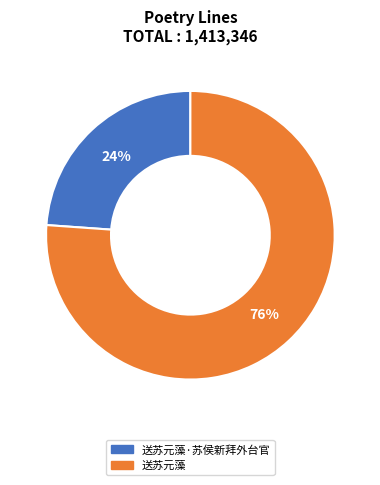

How many segments does this pie chart have?

2